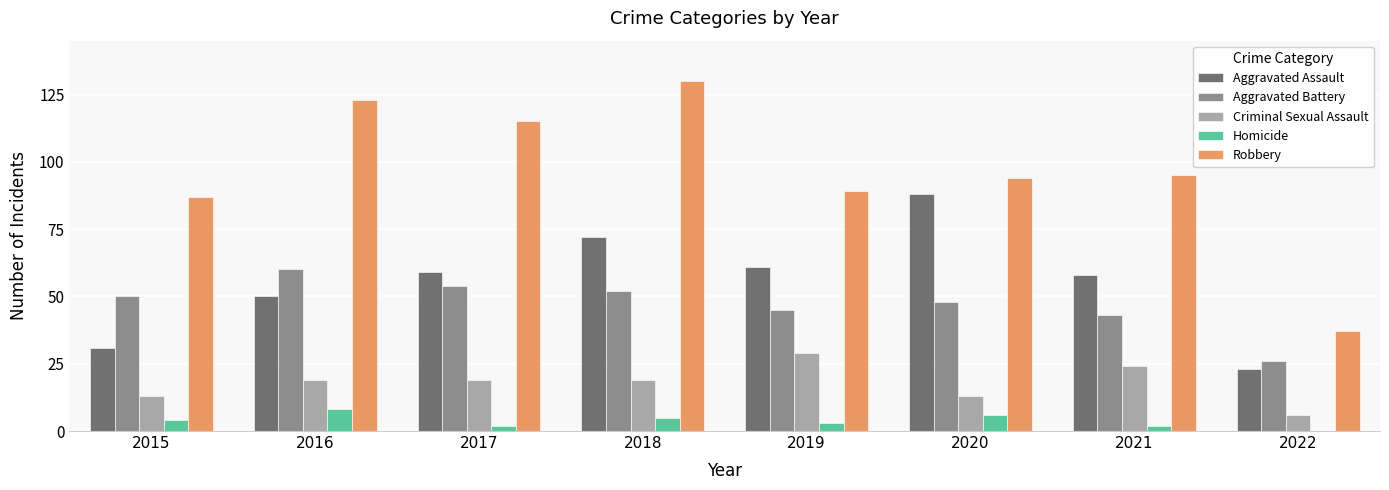

What is the sum of all Aggravated Assault values?

442